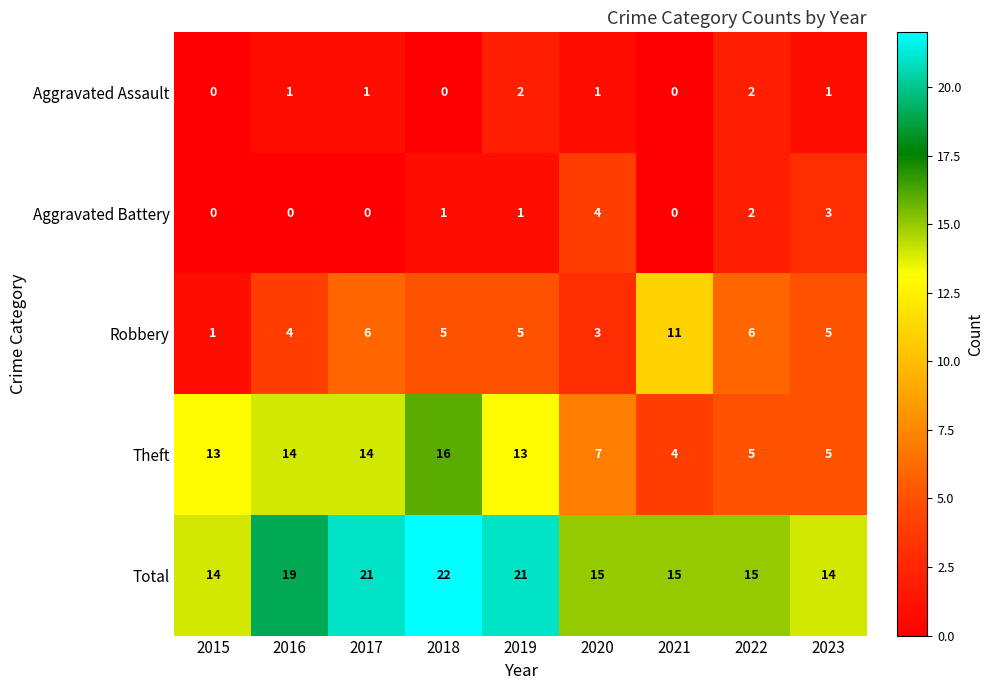

What is the difference between the maximum and minimum values in the Robbery series?

10